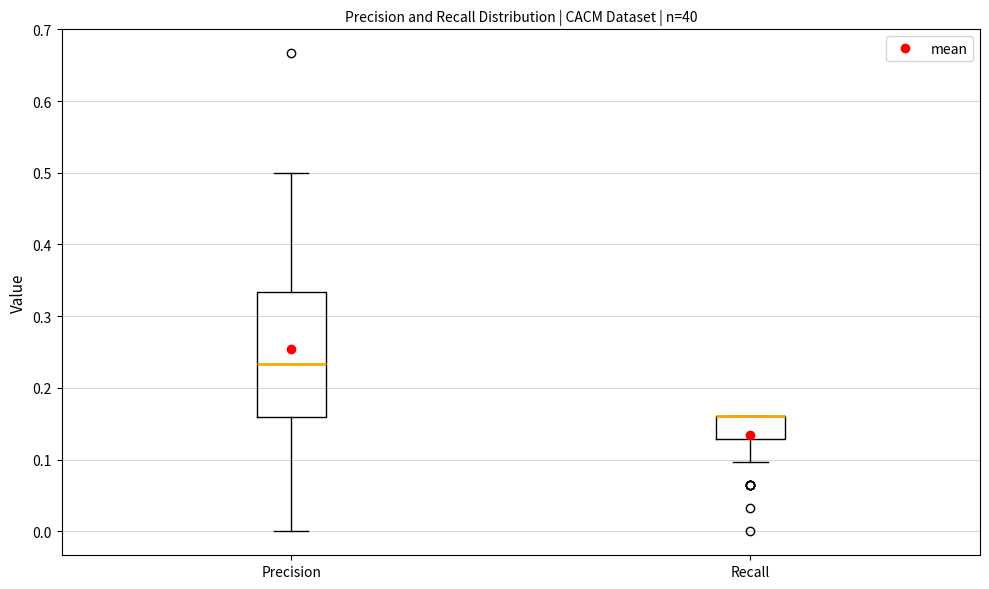

Reading left to right, transcribe this box plot: for each box, give where its median line is, the range the box spans, and where its two whiskers end, as read against the y-axis. The values are not printed on the chart, so give them approximately, as read against the axis.

Precision: median 0.23, box 0.16 to 0.33, whiskers 0.00 to 0.50
Recall: median 0.16 (drawn on the box's upper edge), box 0.13 to 0.16, whiskers 0.10 to 0.16